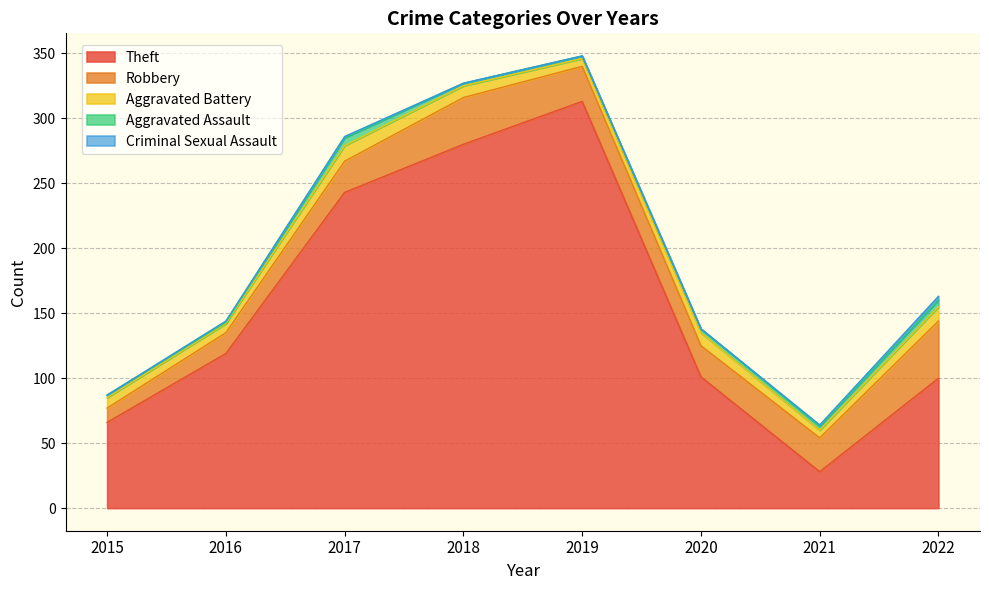

Reading right to left, transcribe all the data shown in this chart.

Theft: 2022=100	2021=28	2020=101	2019=313	2018=280	2017=243	2016=119	2015=66
Robbery: 2022=44	2021=26	2020=24	2019=27	2018=36	2017=24	2016=16	2015=11
Aggravated Battery: 2022=11	2021=6	2020=10	2019=6	2018=9	2017=12	2016=7	2015=8
Aggravated Assault: 2022=5	2021=3	2020=3	2019=2	2018=2	2017=6	2016=1	2015=2
Criminal Sexual Assault: 2022=3	2021=1	2020=0	2019=0	2018=0	2017=1	2016=1	2015=0